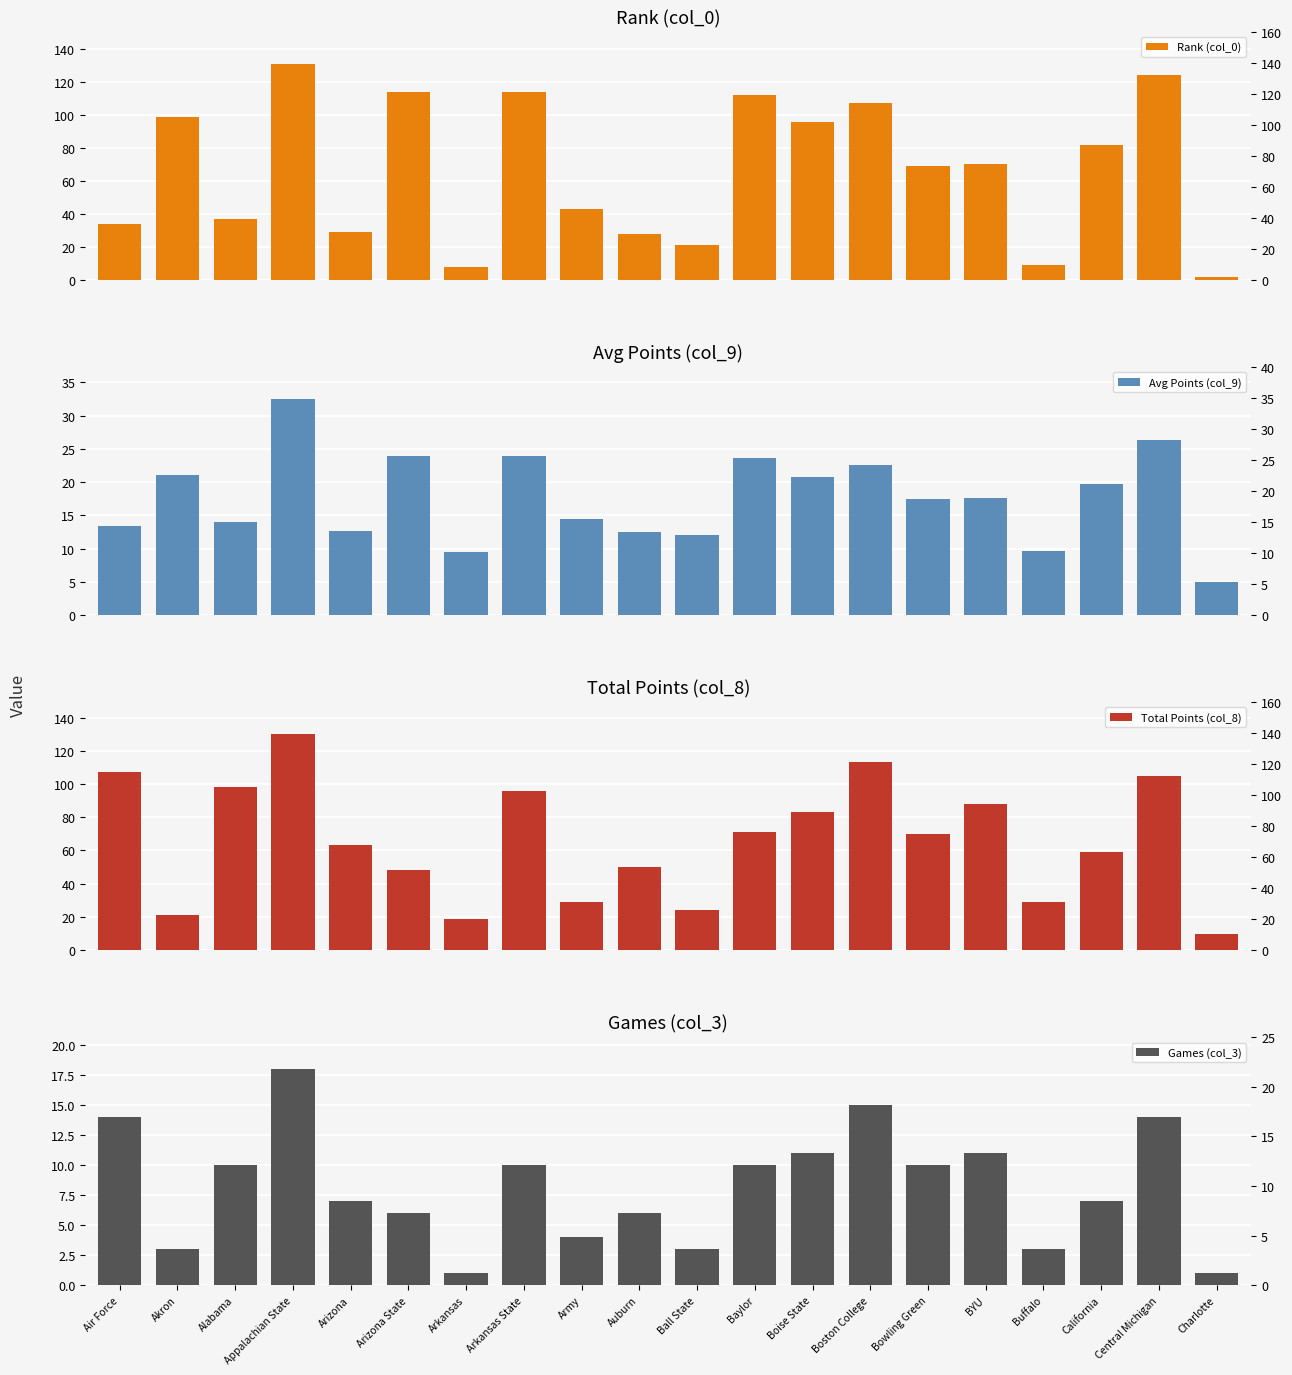

What are all the series names shown in the legend?

Rank (col_0), Avg Points (col_9), Total Points (col_8), Games (col_3)